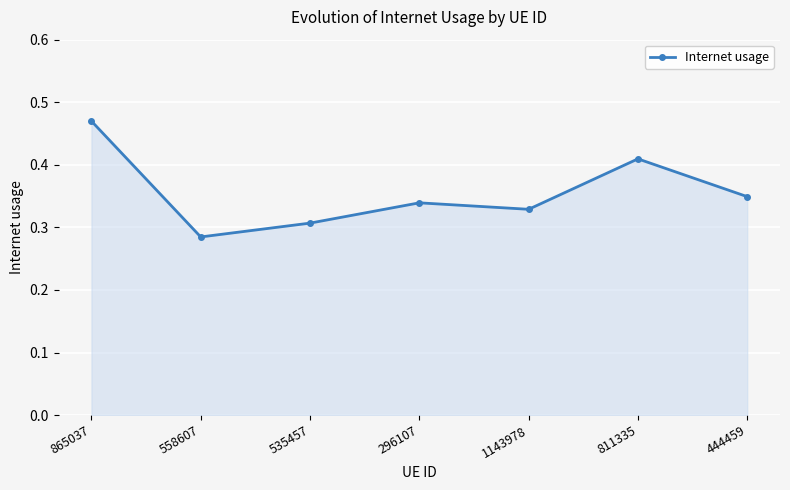

What position from the left is 296107?

4